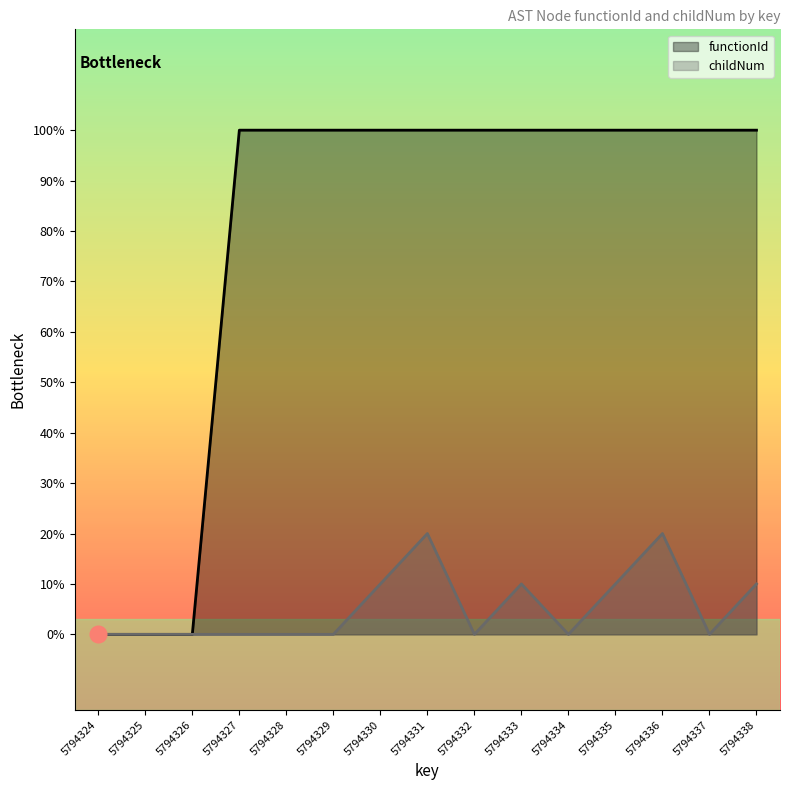

What is the value of the childNum point at the 15th from the left?

1